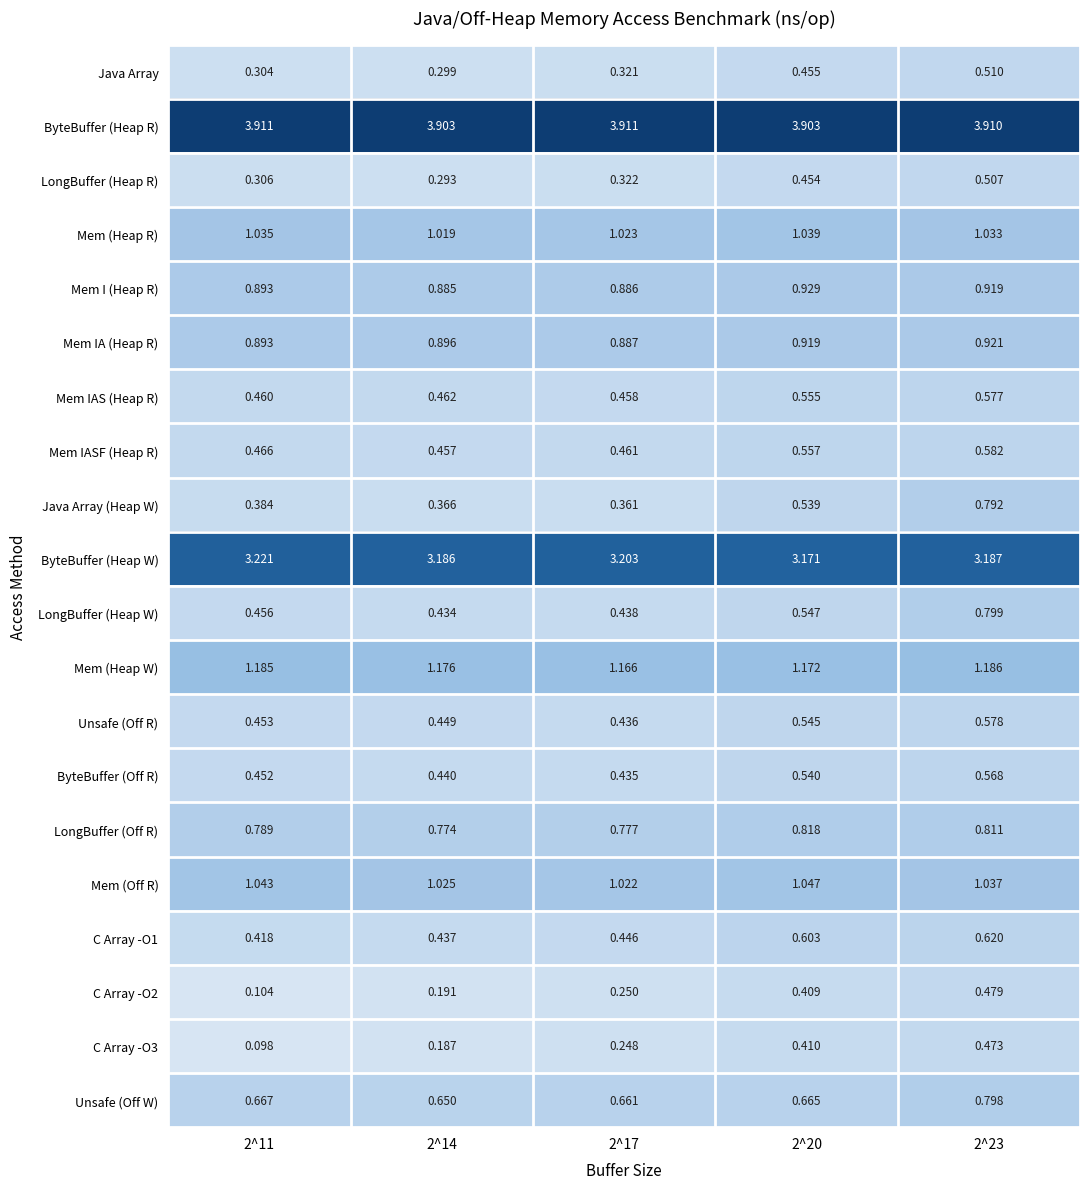

Rank the series by their maximum value, from lowest to highest.

C Array -O3, C Array -O2, LongBuffer (Heap R), Java Array, ByteBuffer (Off R), Mem IAS (Heap R), Unsafe (Off R), Mem IASF (Heap R), C Array -O1, Java Array (Heap W), Unsafe (Off W), LongBuffer (Heap W), LongBuffer (Off R), Mem IA (Heap R), Mem I (Heap R), Mem (Heap R), Mem (Off R), Mem (Heap W), ByteBuffer (Heap W), ByteBuffer (Heap R)